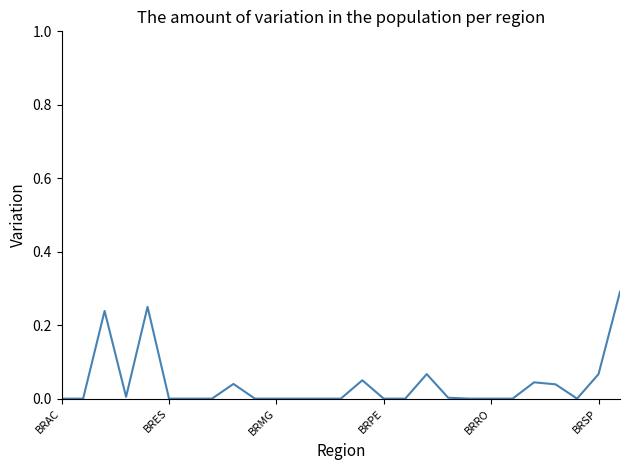

What is the difference between the maximum and minimum values?

0.3